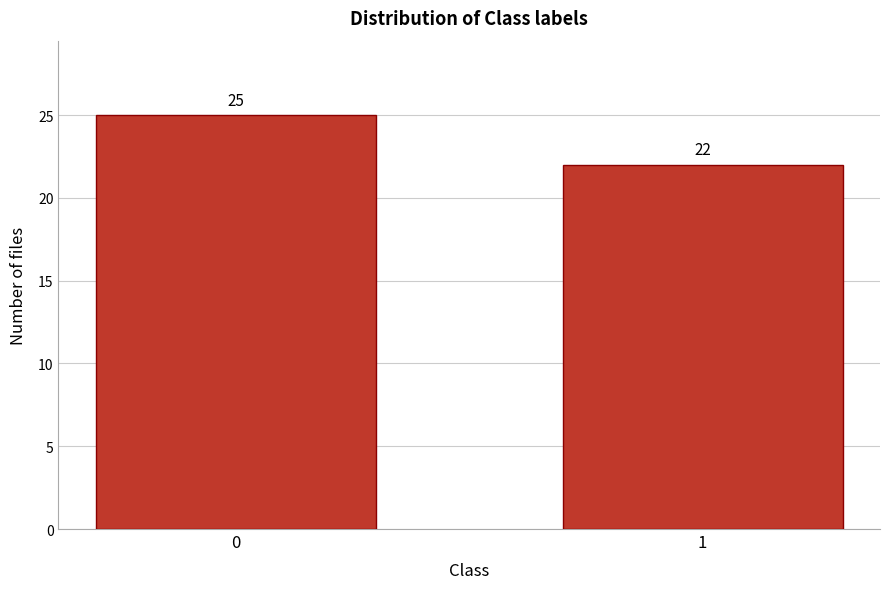

Reading right to left, what are all the values shown in this chart?

22	25